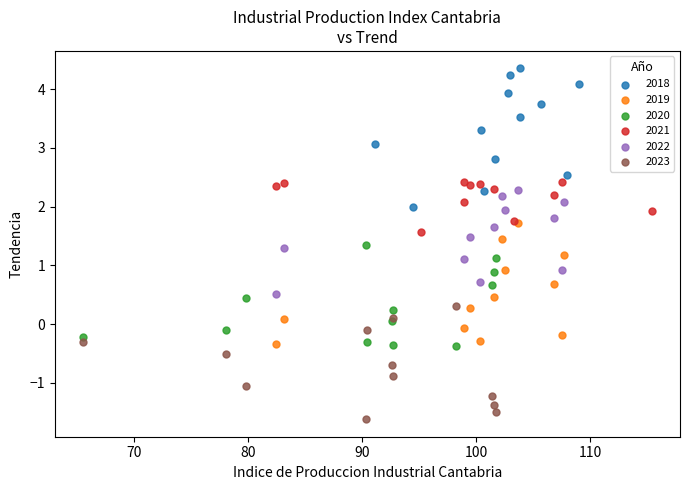

Which series contains the highest Y value?

2018